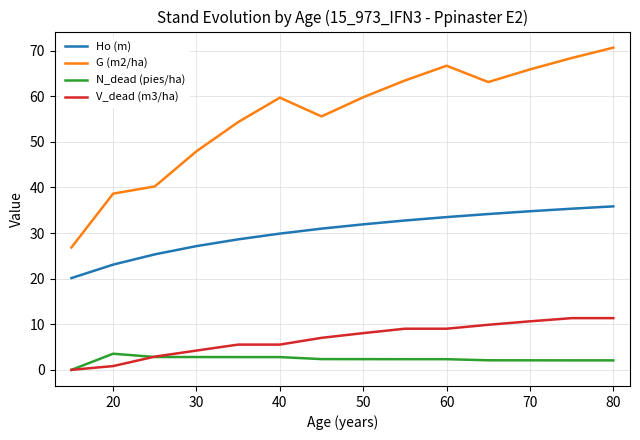

Which series has the largest total across all categories?

G (m2/ha)